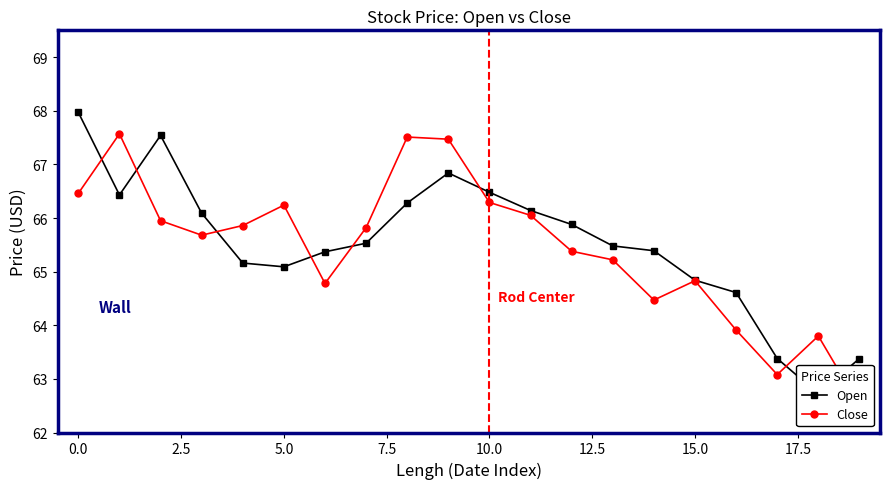

How many lines are shown in the chart?

2